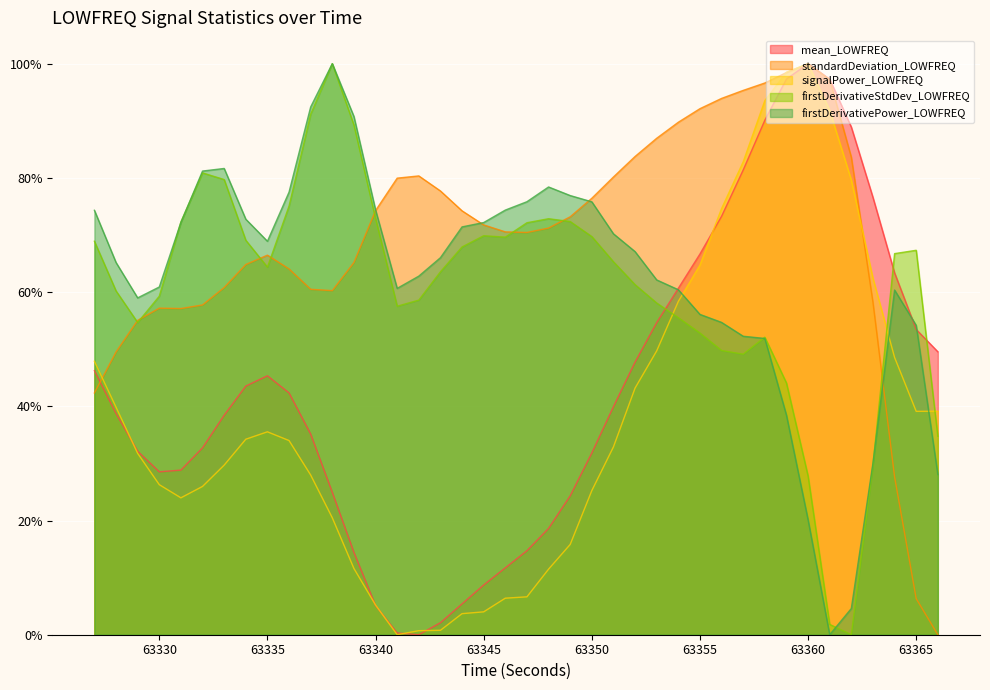

At how many categories does at least one series exceed 0?

40